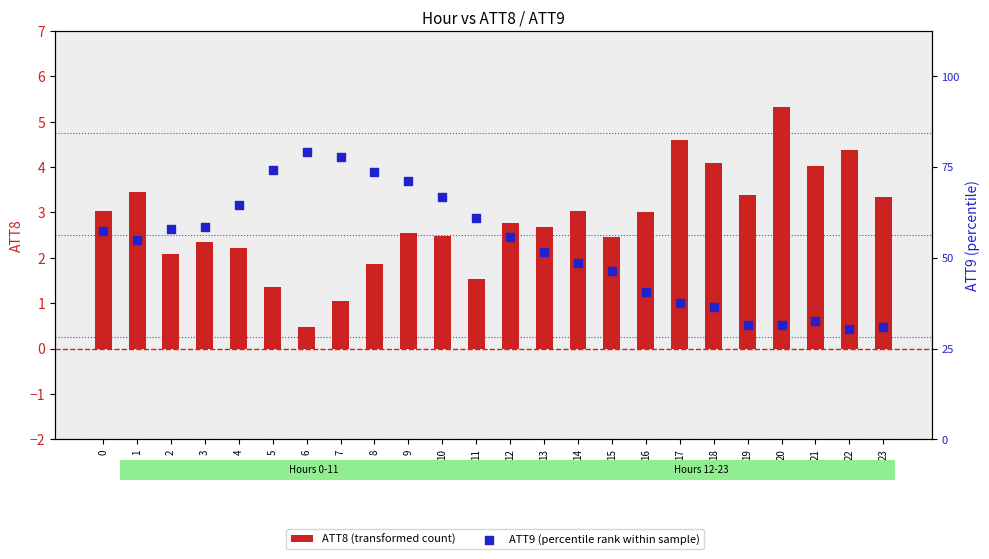

Which series contains the highest Y value?

ATT9 (percentile rank within sample)